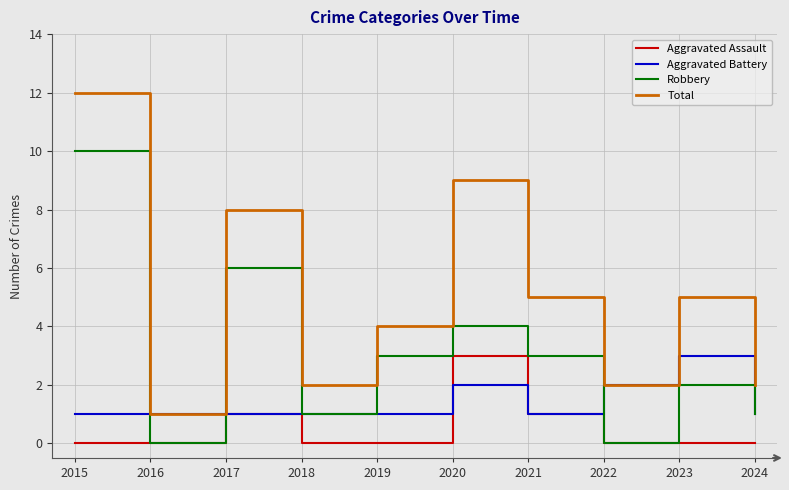

At which category is the sum across all series the highest?

2015